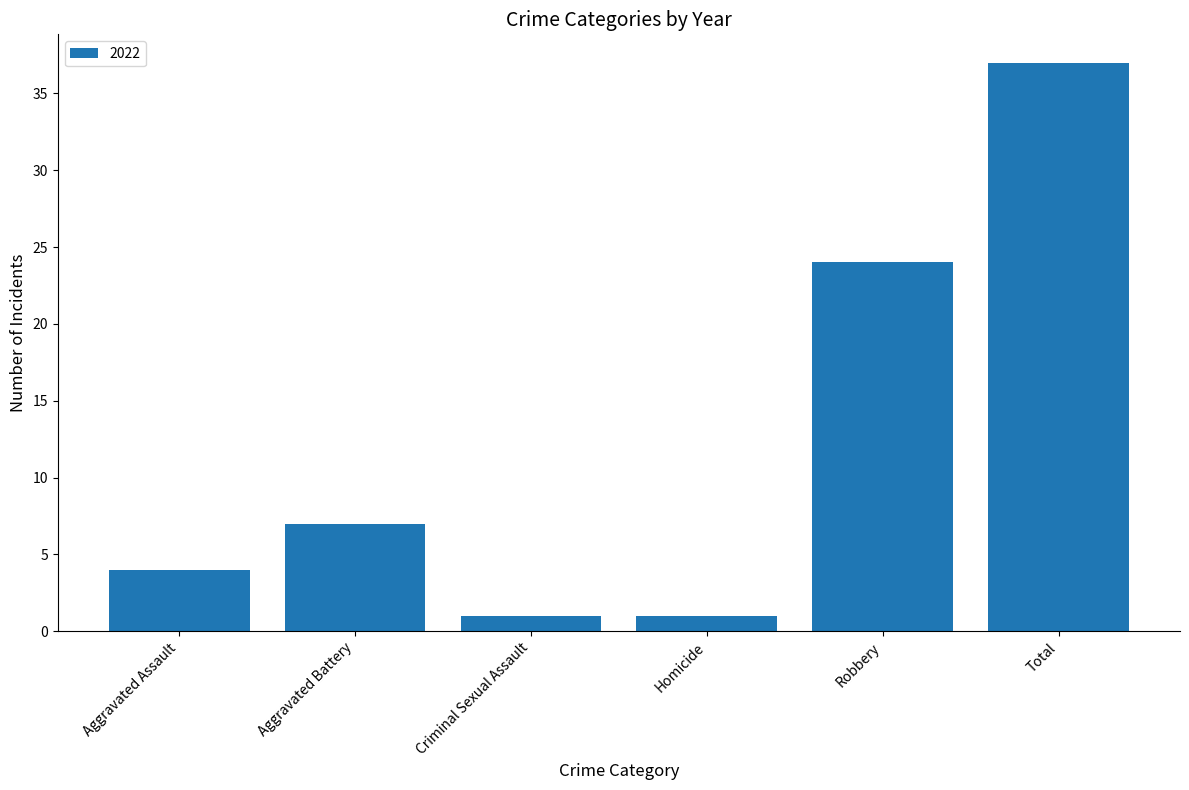

What is the difference between the values at Robbery and Homicide?

23